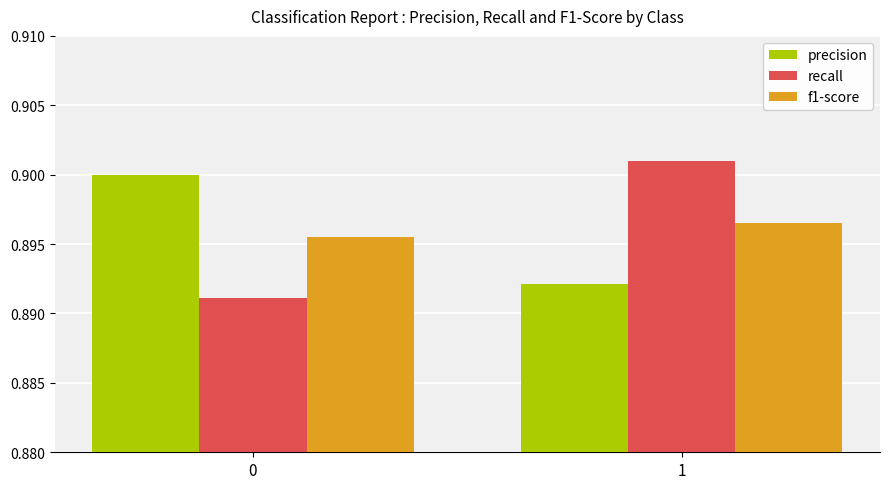

Is the value of f1-score at 1 greater than the value of precision at 0?

No